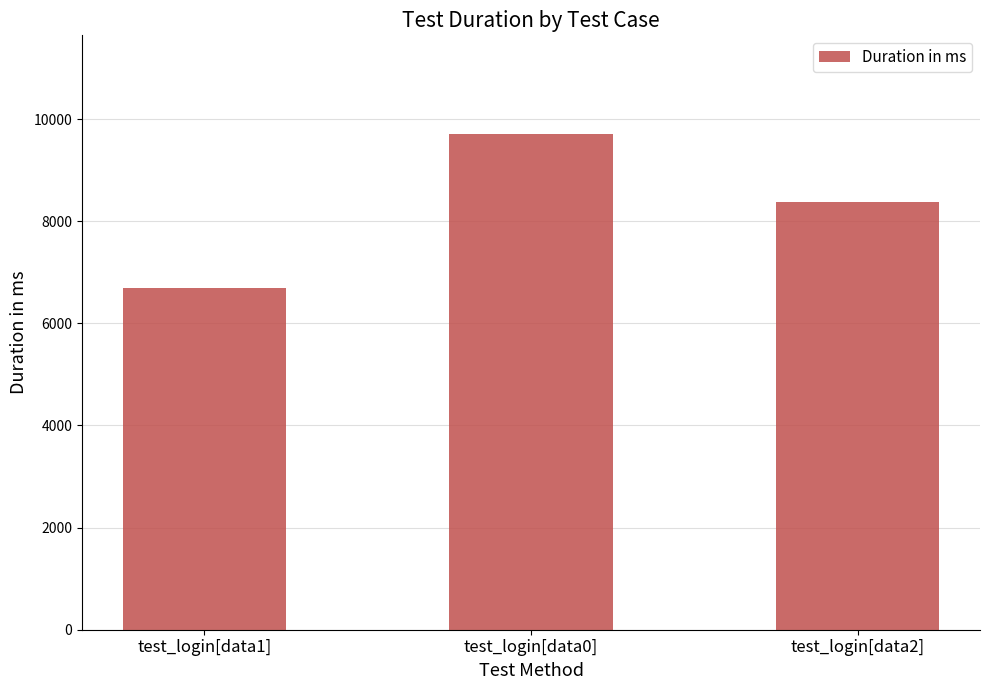

What is the greatest value displayed?

9699